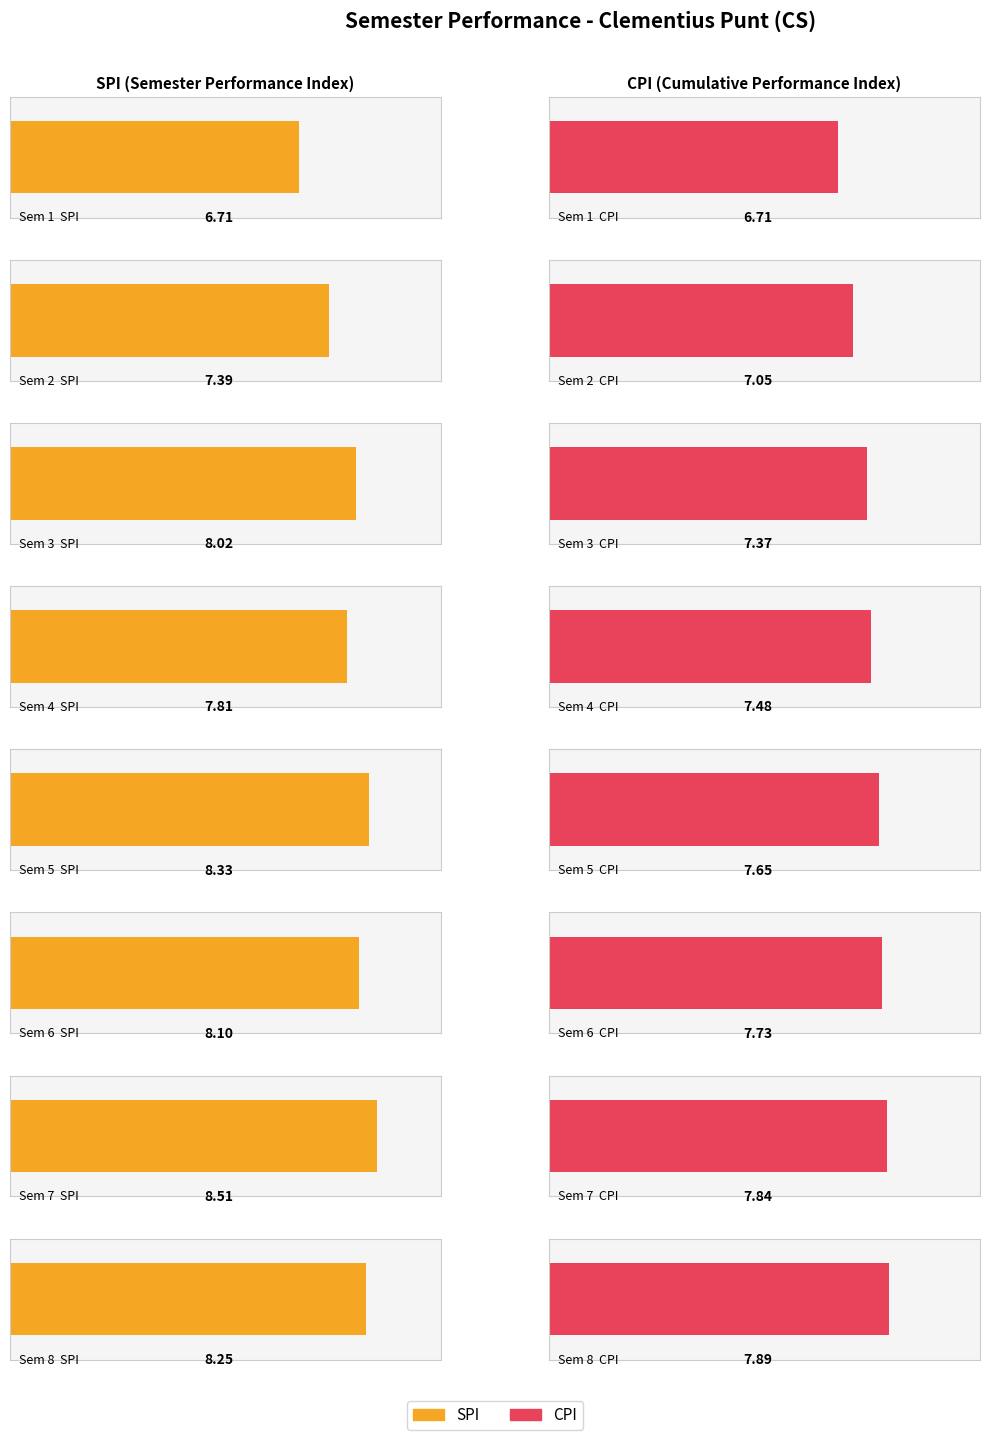

Which series has the widest spread of values?

SPI